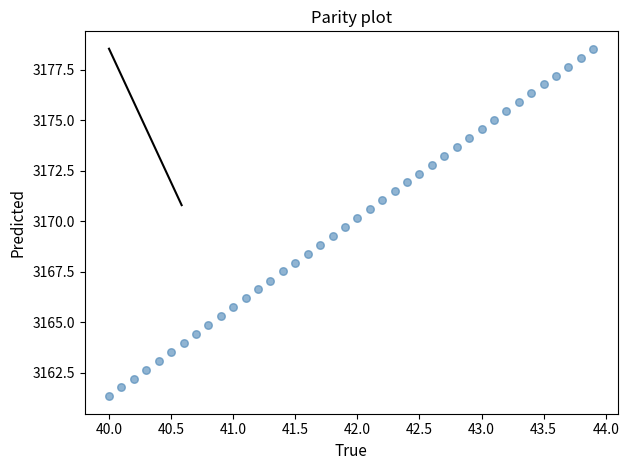

What is the range of Y values (max minus min)?

17.2